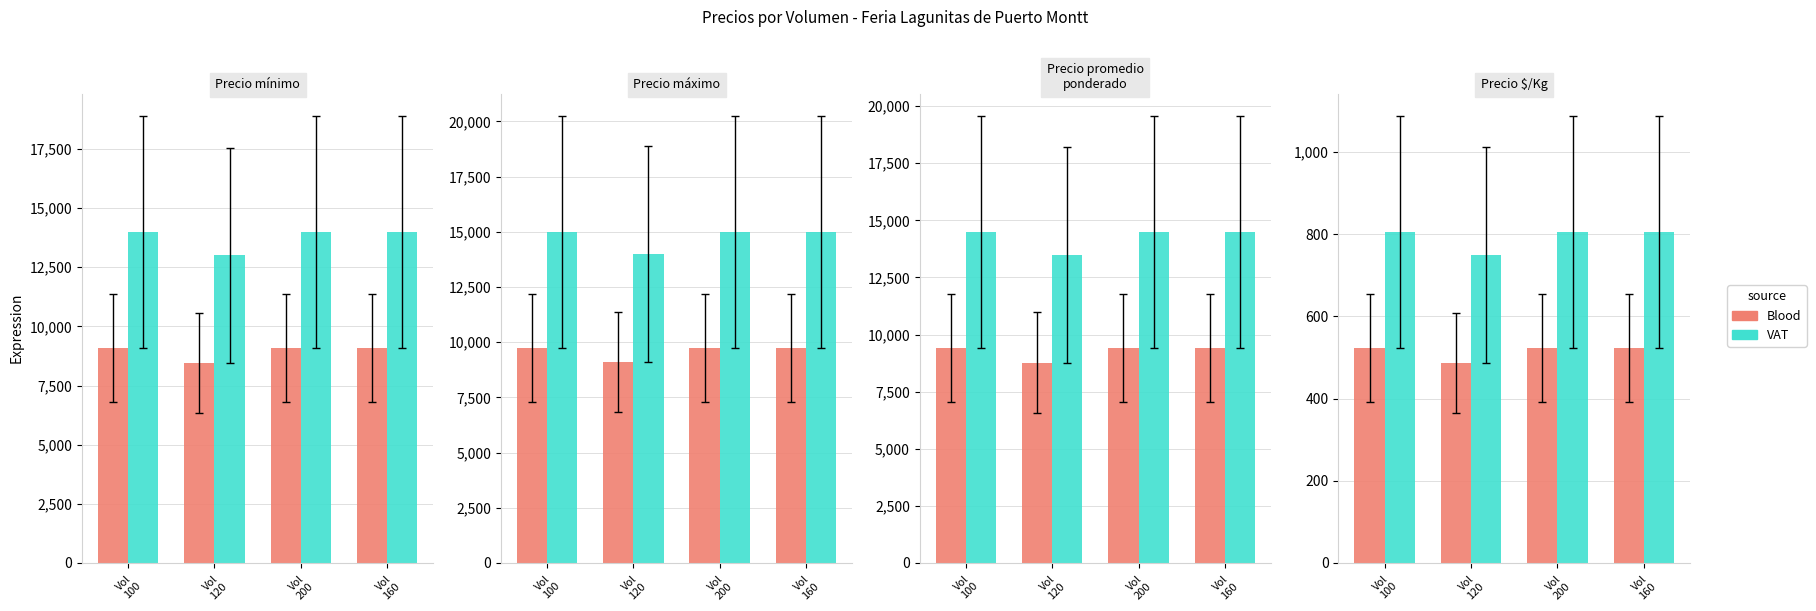

What is the difference between the highest and lowest values at Vol
160?

282.1